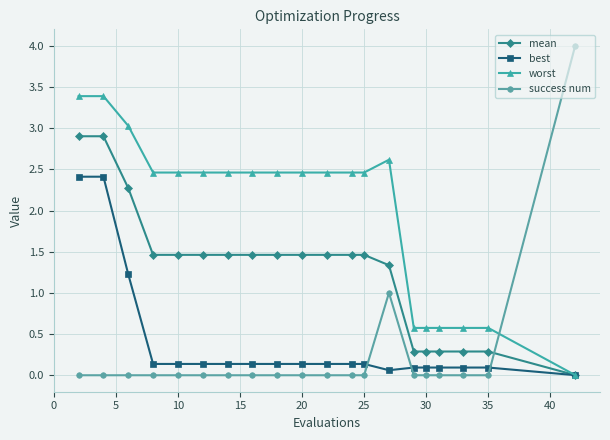

How many intersections are there between success num and mean?

1